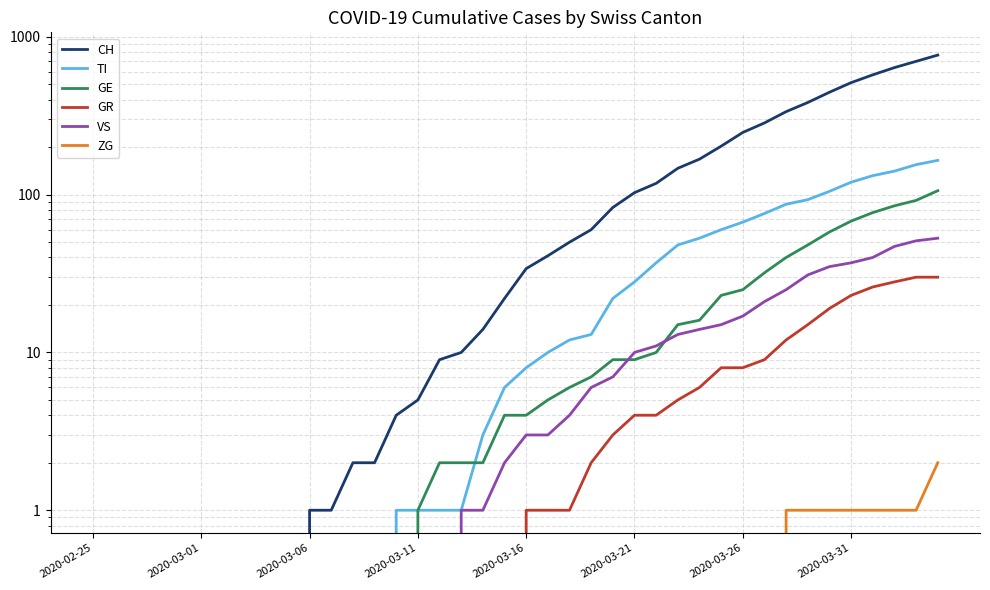

Between 17 and 2020-03-01, which is larger?

17